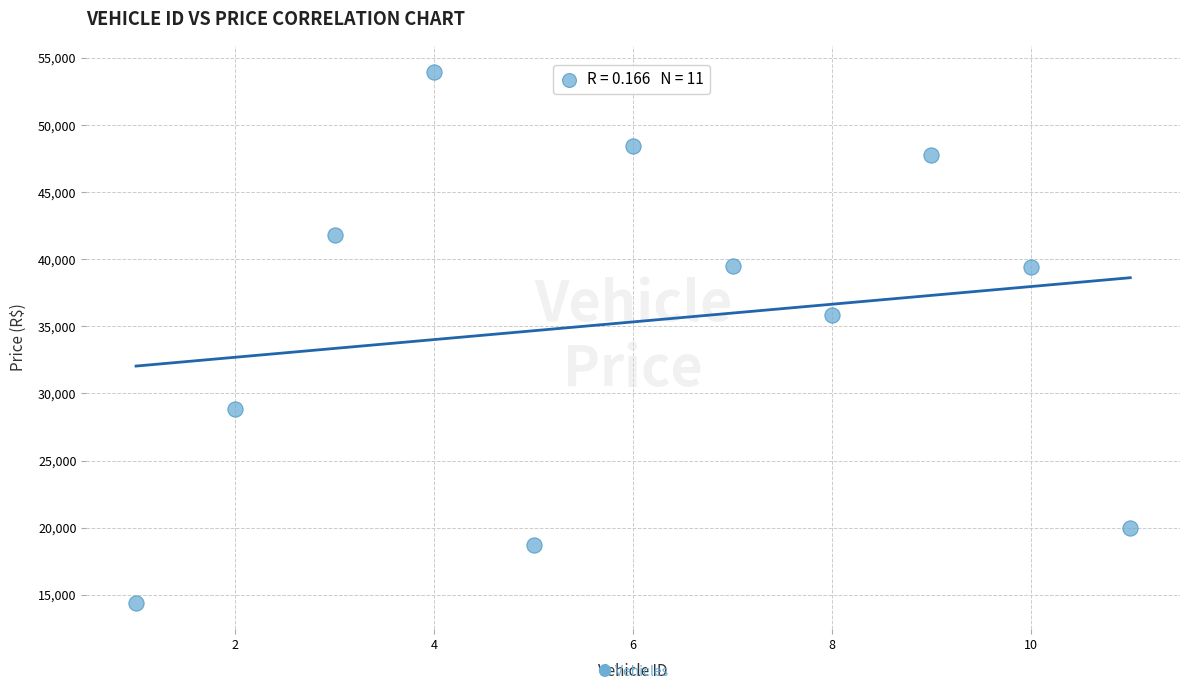

What is the average Y value?

35336